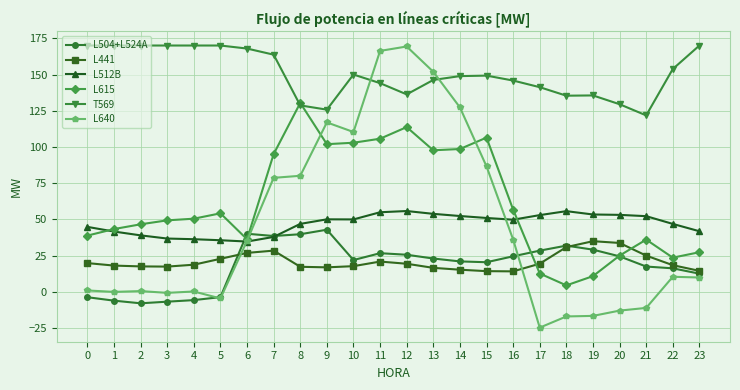

True or false: L441 has more than 2 points higher than both neighbors.

True